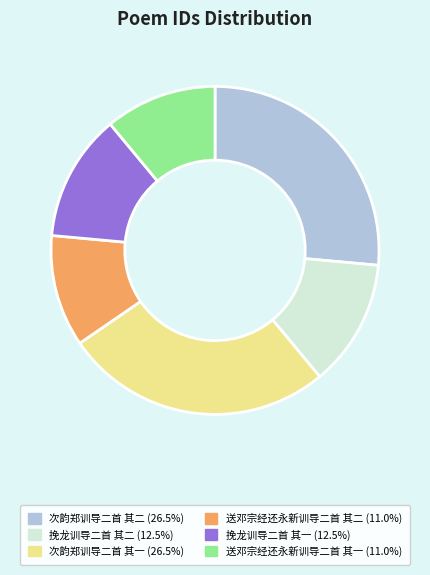

Is 送邓宗经还永新训导二首 其二 the majority of the pie?

No